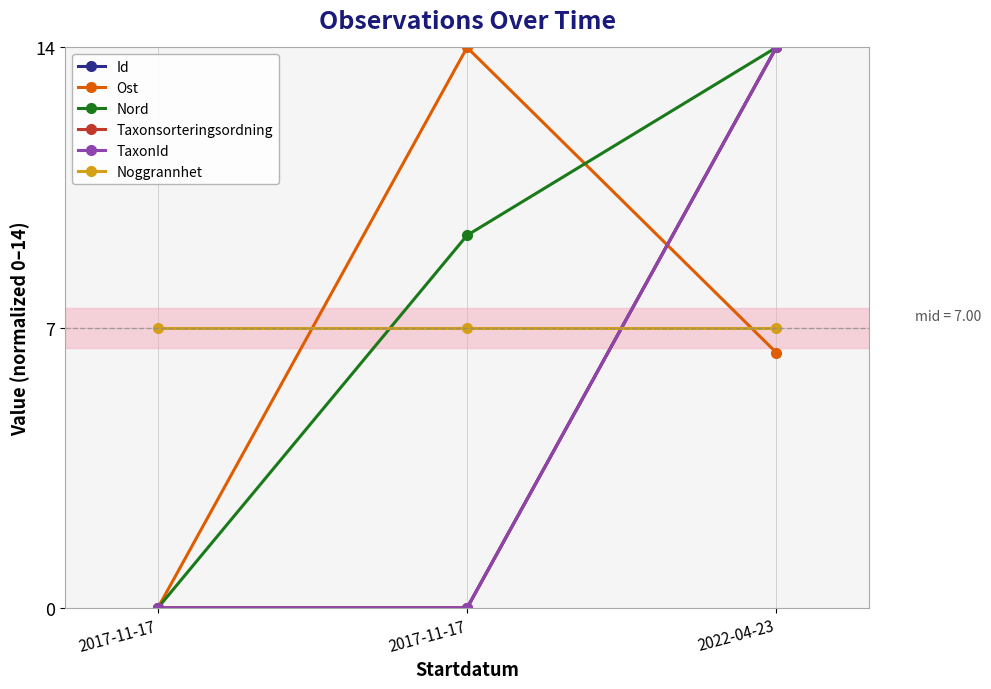

Reading left to right, what are all the values shown in this chart?

Id: 0.0	0.0	14.0
Ost: 0.0	14.0	6.4
Nord: 0.0	9.3	14.0
Taxonsorteringsordning: 0.0	0.0	14.0
TaxonId: 0.0	0.0	14.0
Noggrannhet: 7.0	7.0	7.0